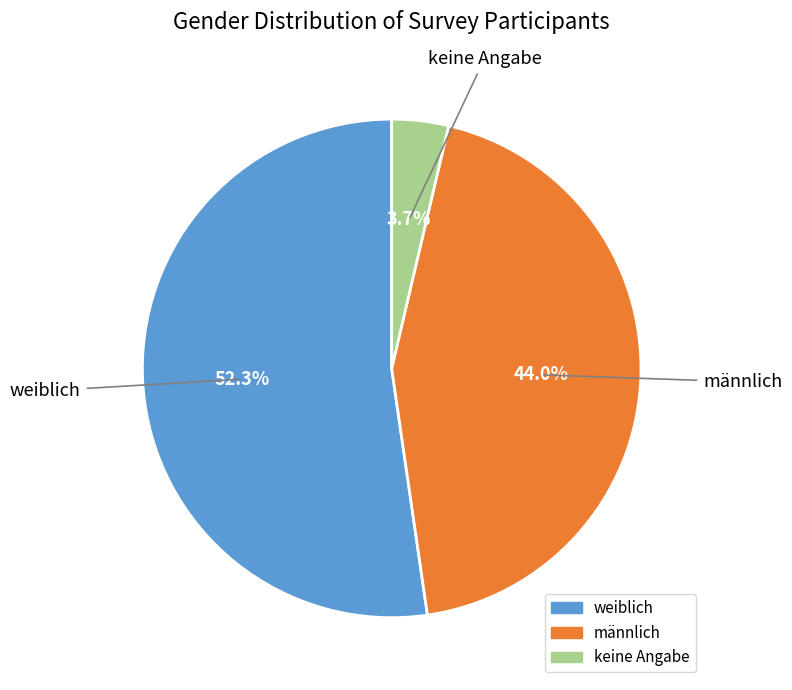

Which category has the smallest portion of the pie?

keine Angabe